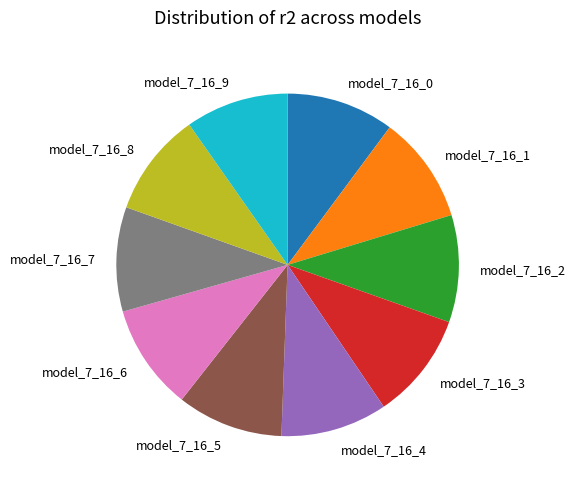

Count the number of slices in the pie.

10